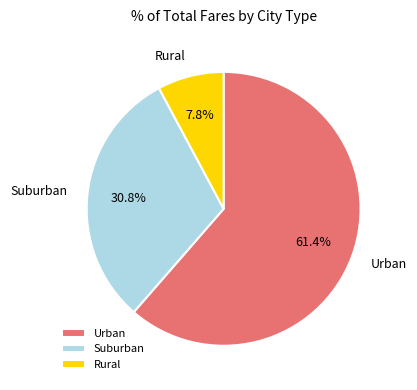

Do Rural and Suburban together represent more than half of the pie?

No